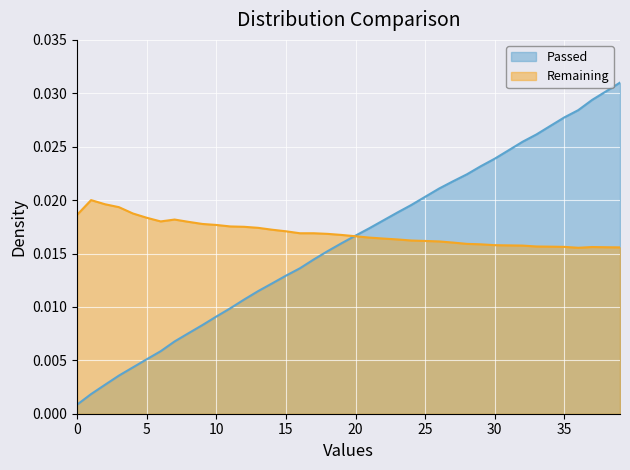

What are all the series names shown in the legend?

Passed, Remaining